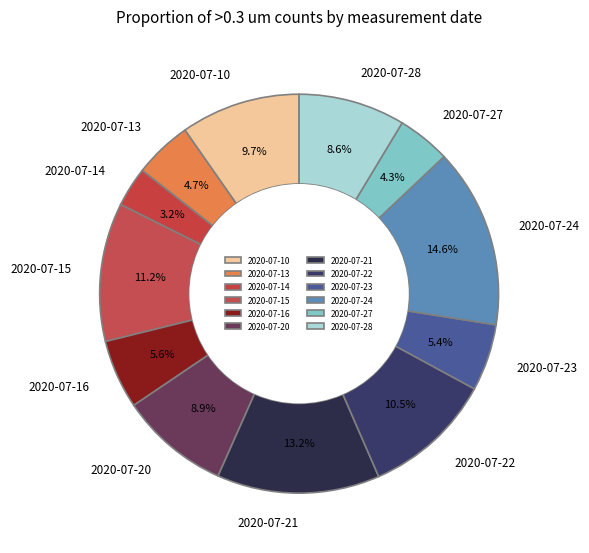

Does 2020-07-15 account for over 50% of the chart?

No